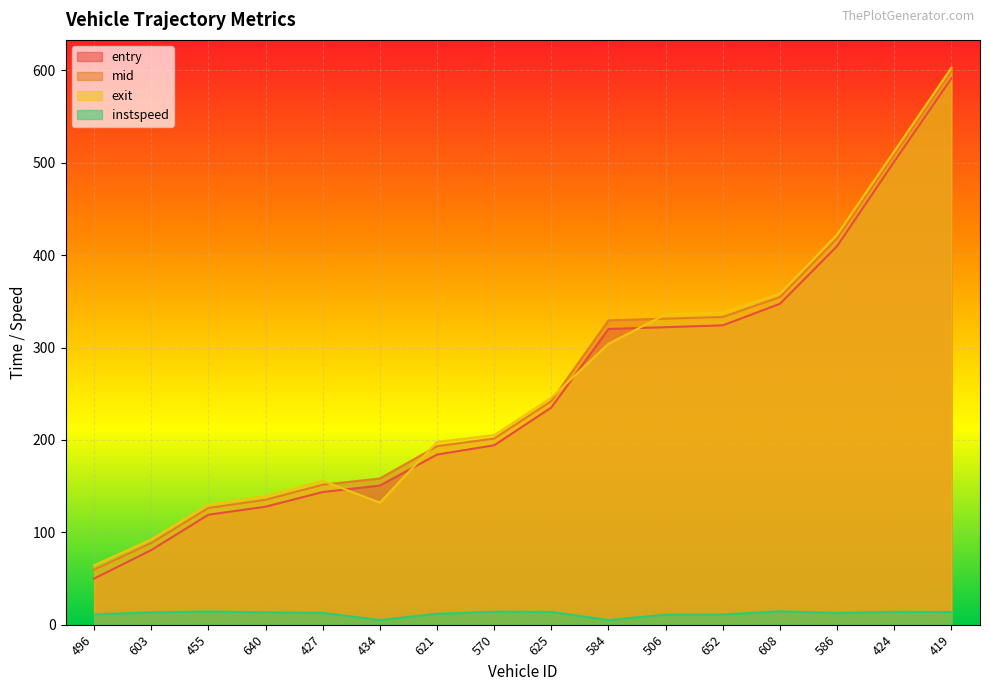

What is the maximum value for mid?

599.0